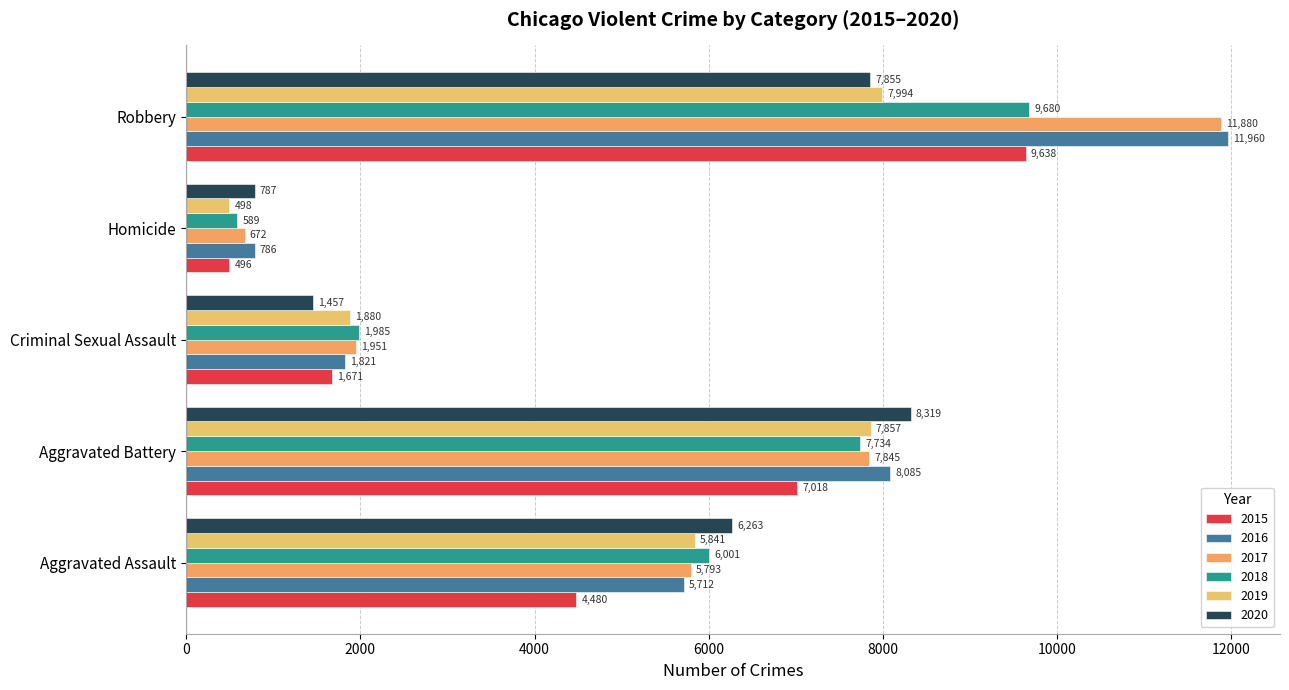

What is the label of the 2nd bar from the right?

Homicide